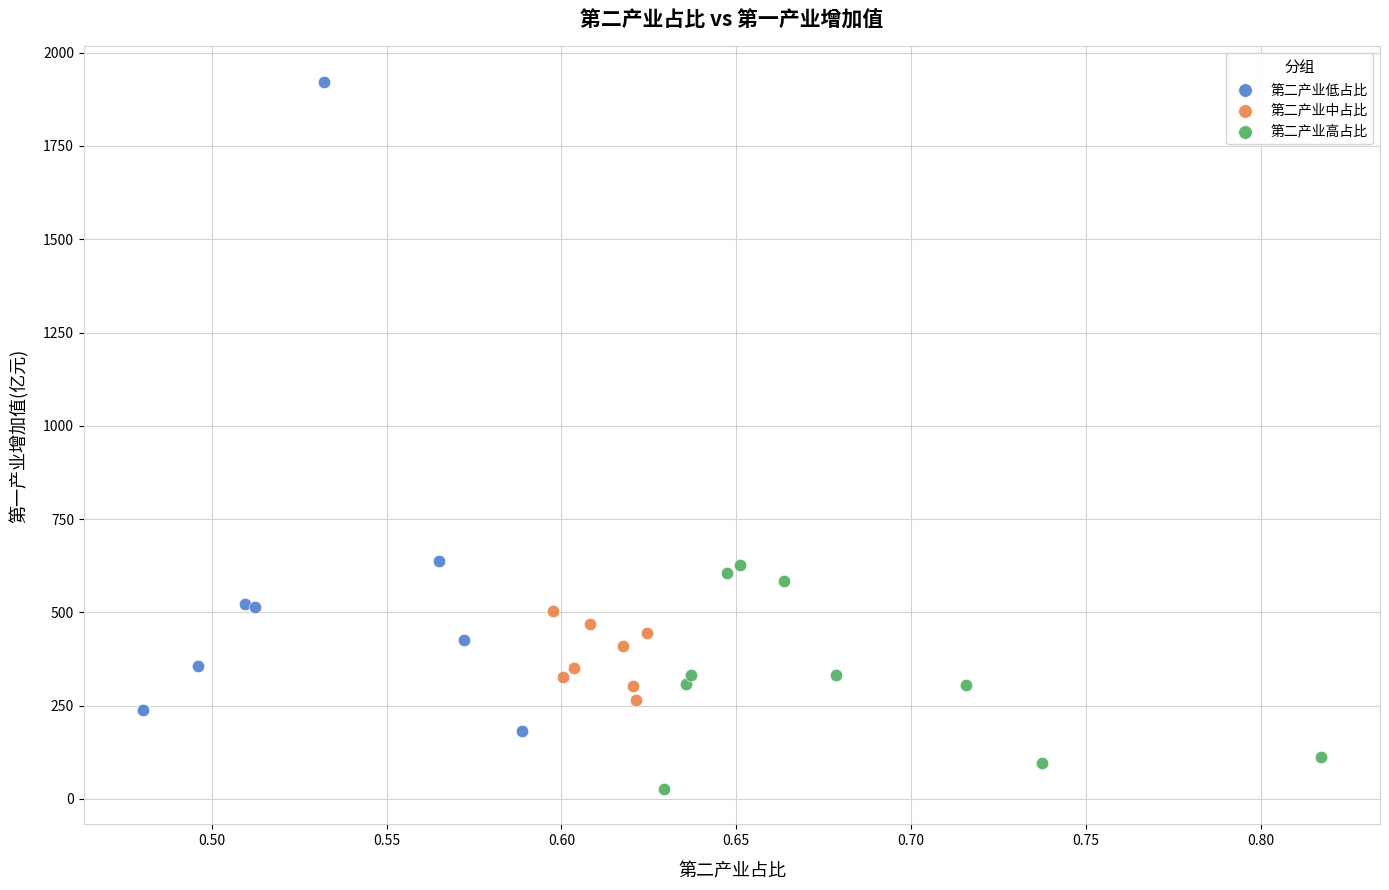

Which series has the widest spread of Y values?

第二产业低占比